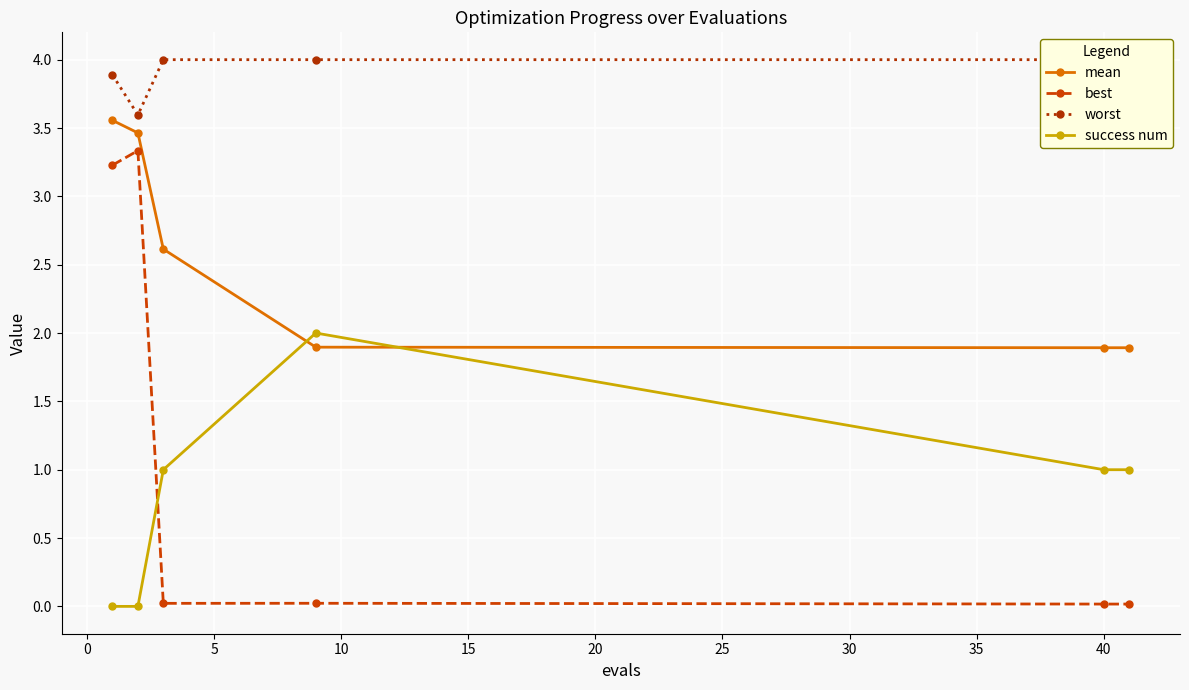

True or false: best and mean cross at least once.

False